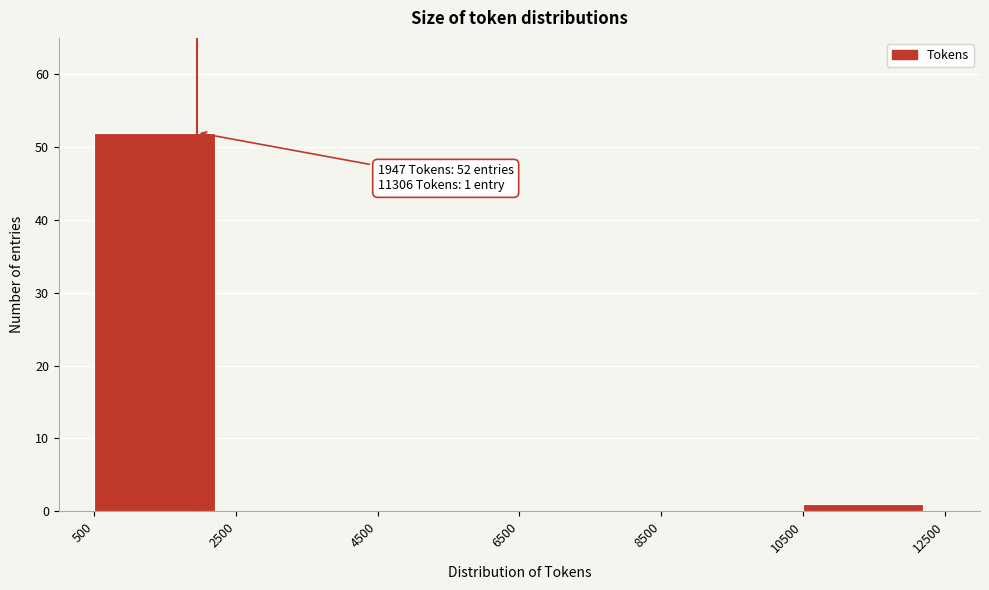

Which range on the x-axis has the tallest bar?

500 to 2500